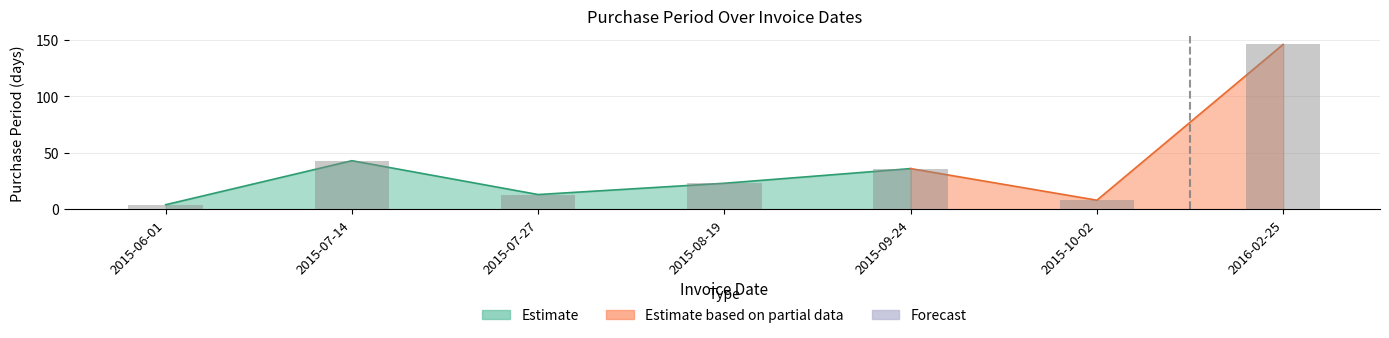

Reading left to right, what are all the values shown in this chart?

4	43	13	23	36	8	146